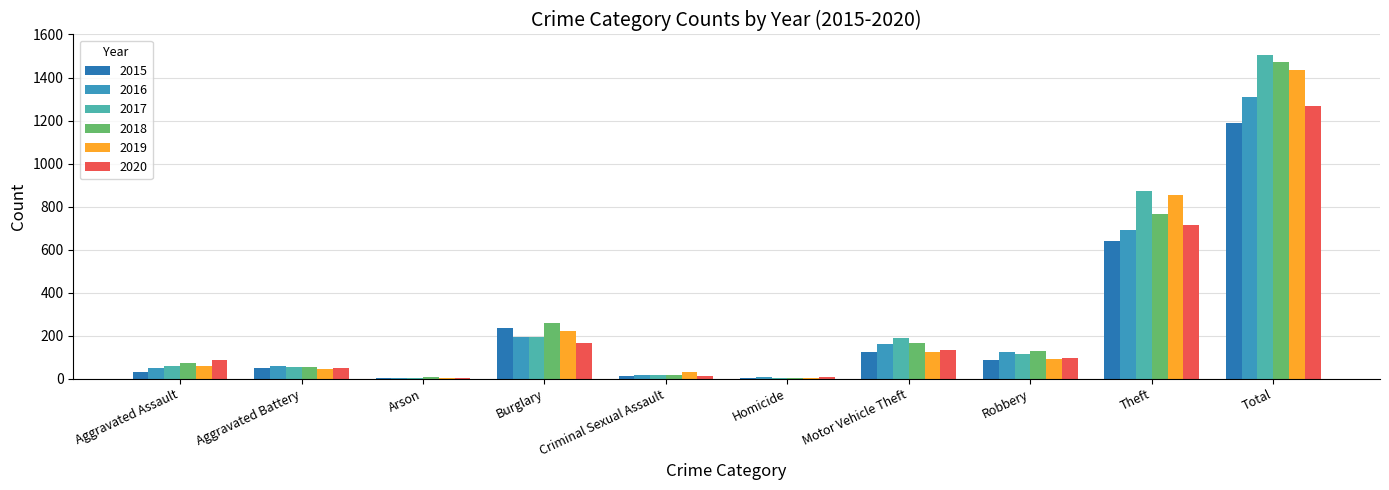

Which series has the largest range (max minus min)?

2017